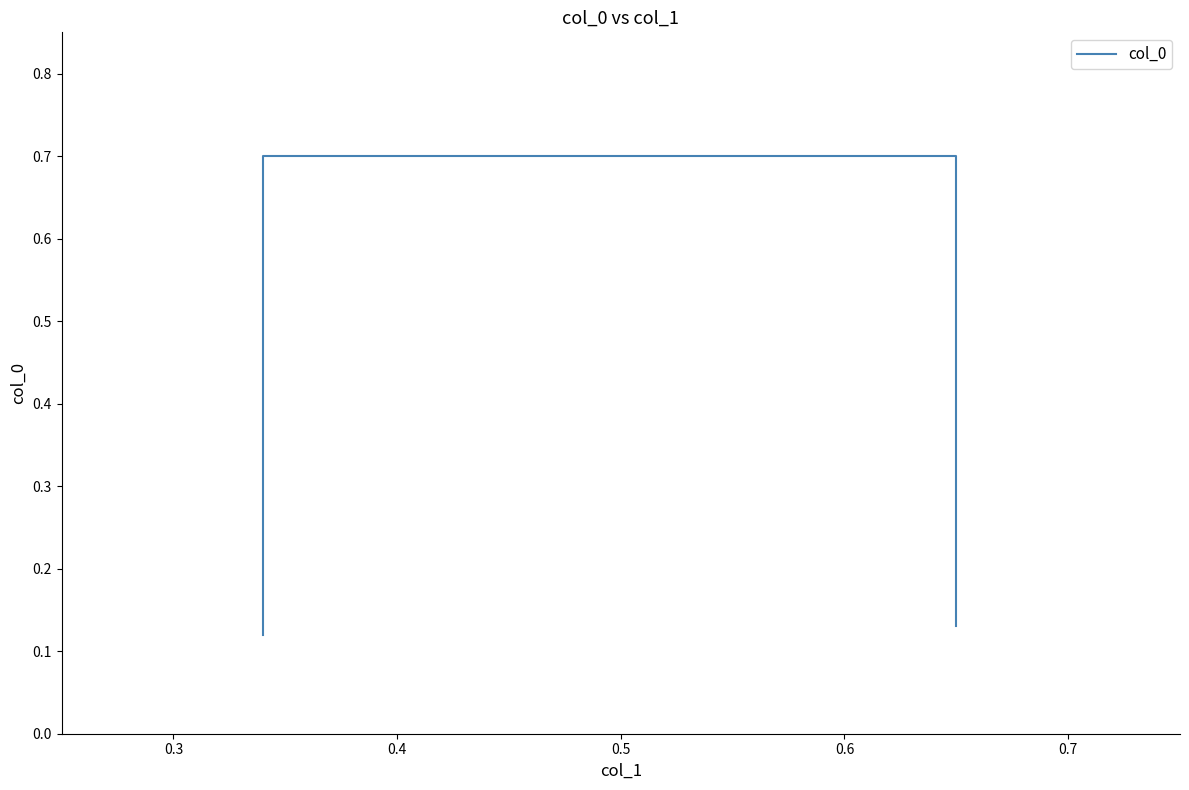

What is the value of the 3rd point from the left?

0.7